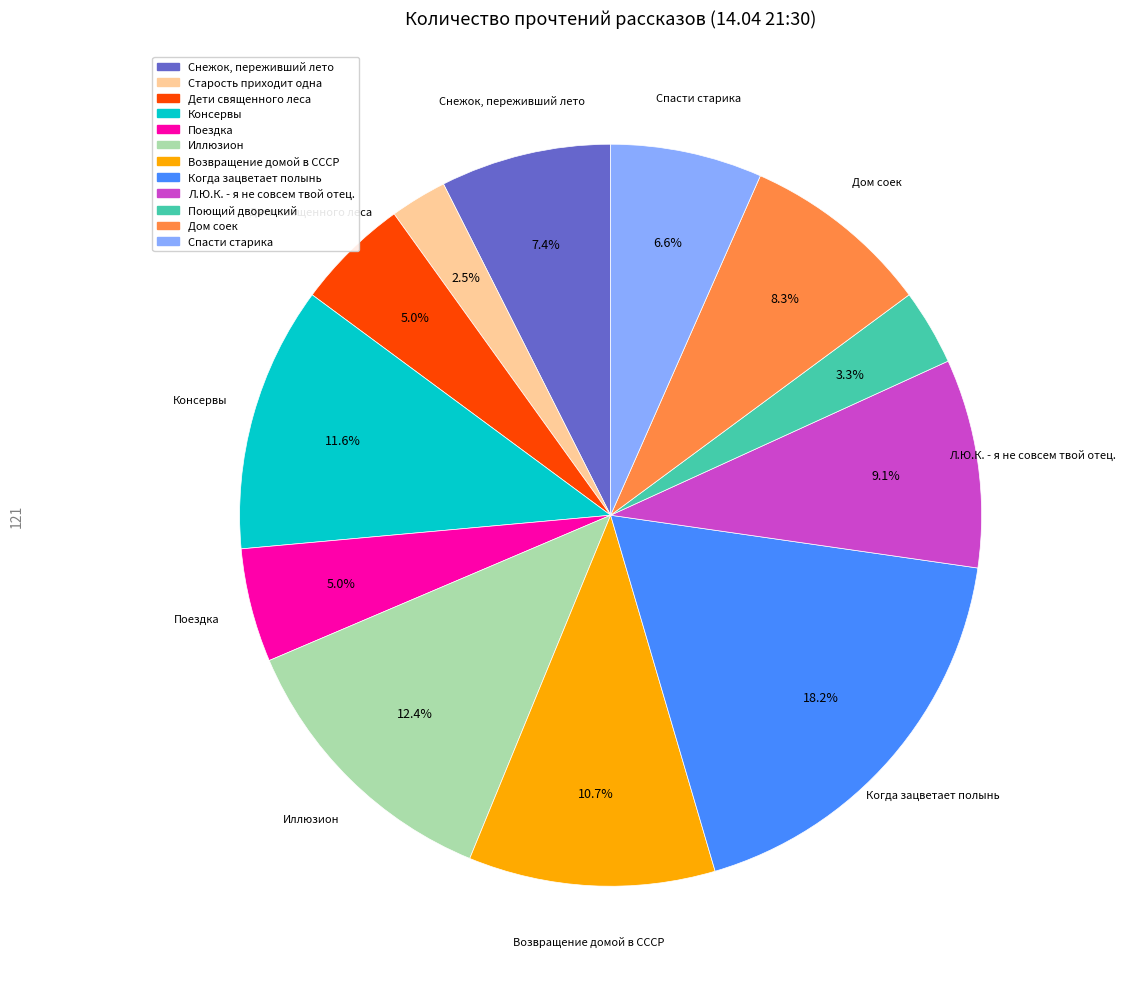

The Возвращение домой в СССР slice represents 11% of the pie. True or false?

True